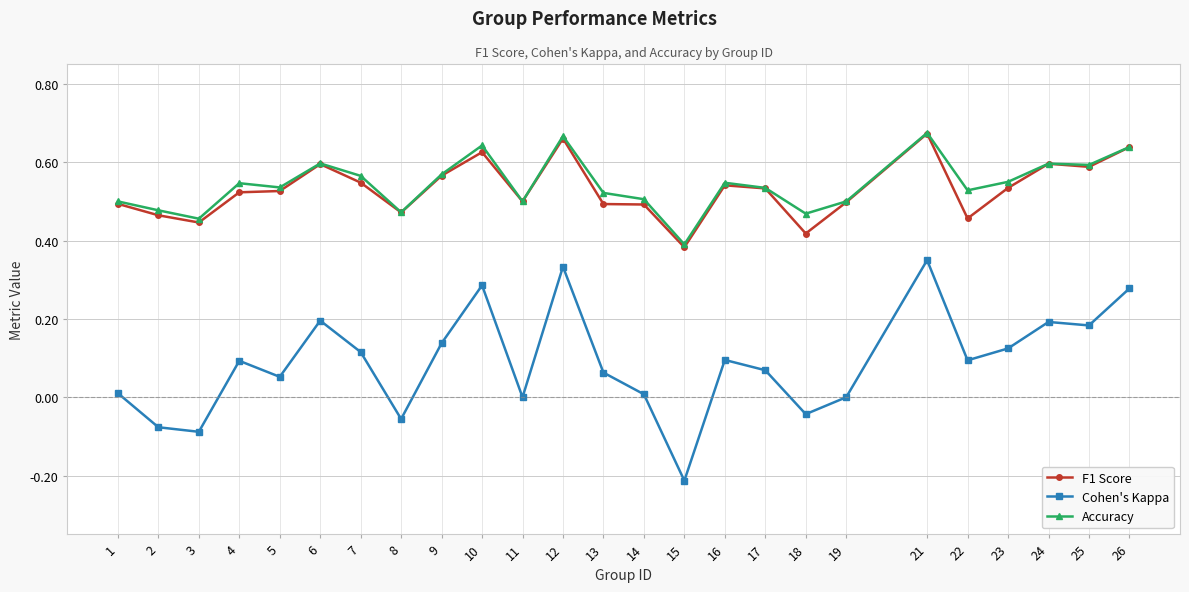

True or false: F1 Score and Cohen's Kappa intersect in this chart.

False